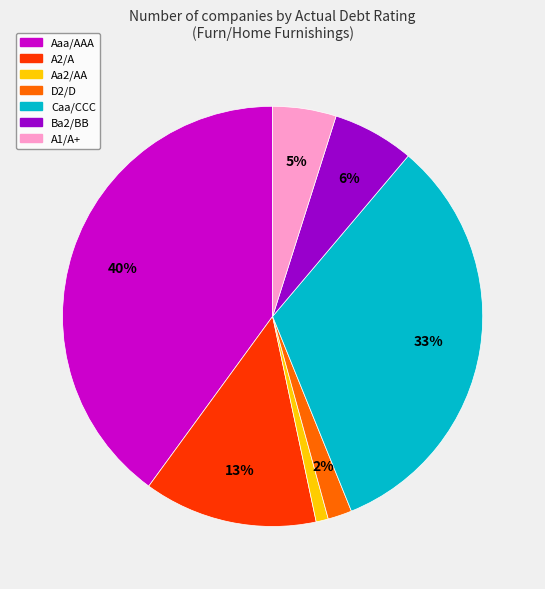

True or false: Caa/CCC accounts for 18% of the total.

False